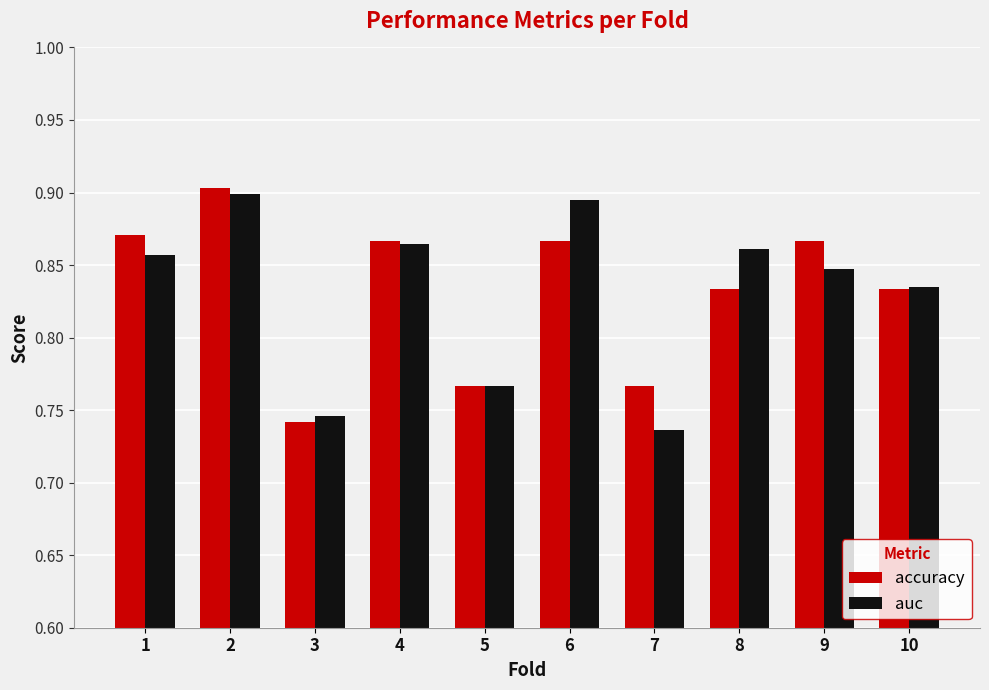

What are all the series names shown in the legend?

accuracy, auc